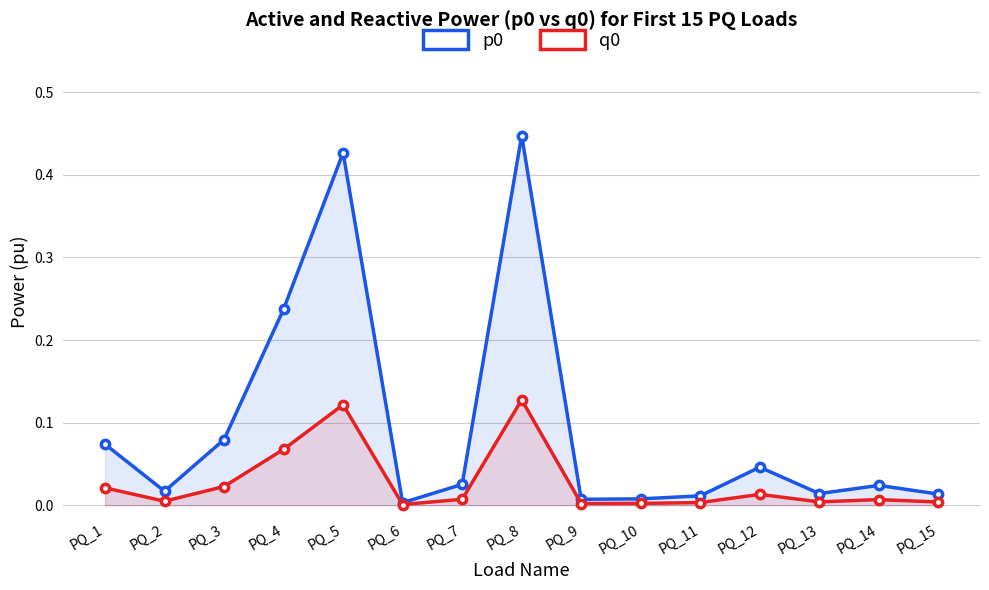

Does the chart display data point markers on the line(s)?

Yes